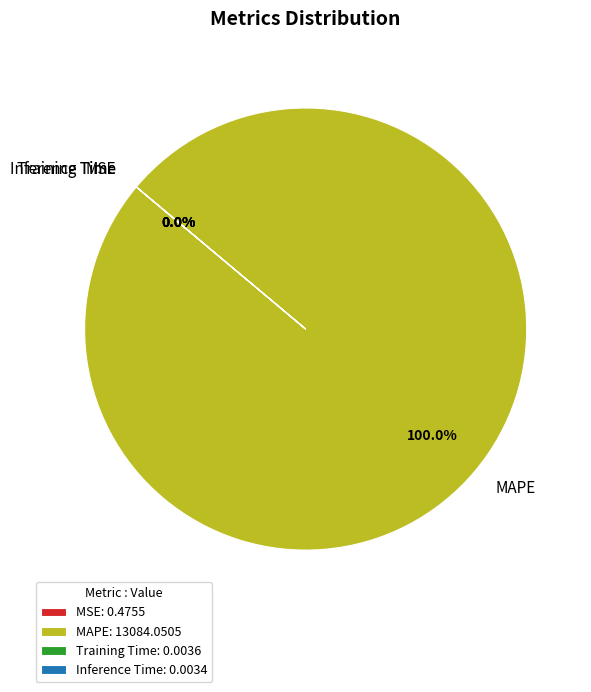

Do Training Time and MAPE together represent more than half of the pie?

Yes